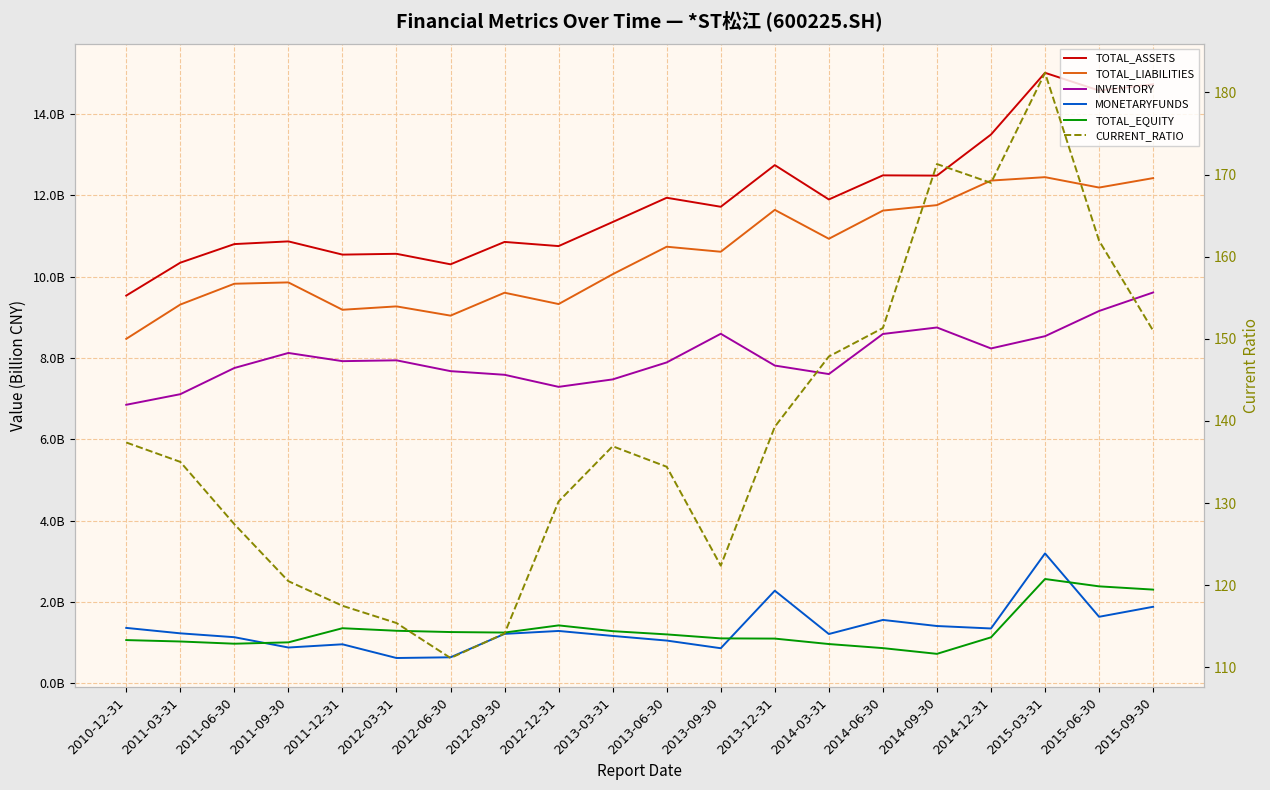

How many lines are shown in the chart?

6